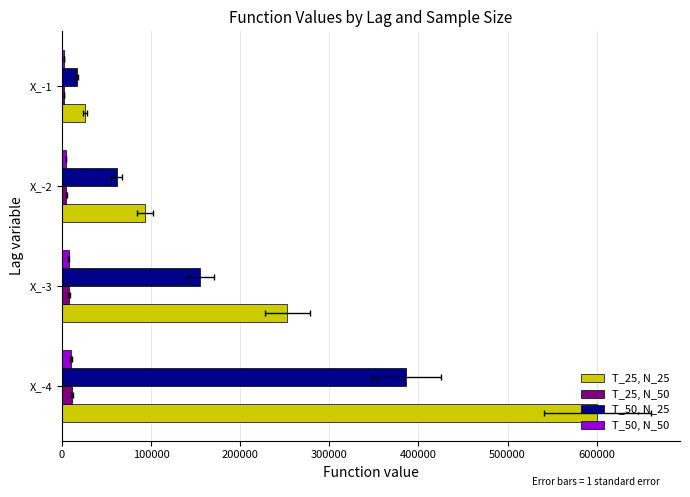

Reading left to right, list all the values displayed in this chart.

T_25, N_25: 600410.8	252880.1	93084.9	25561.0
T_25, N_50: 11215.9	7734.9	4683.6	1987.6
T_50, N_25: 386399.2	155274.3	61283.0	16781.9
T_50, N_50: 10483.2	7298.5	4492.8	1937.9